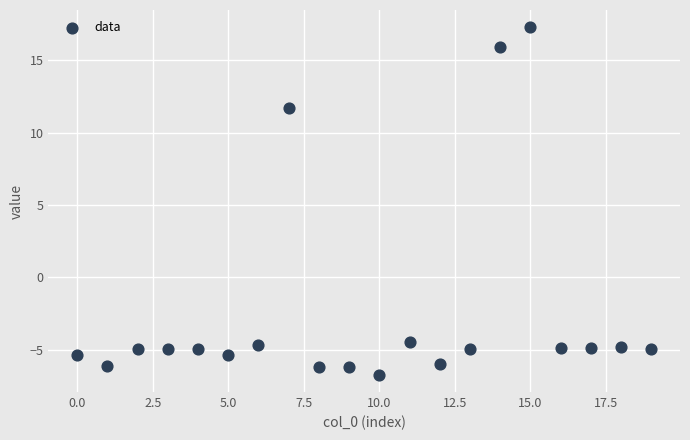

What is the range of Y values (max minus min)?

24.0